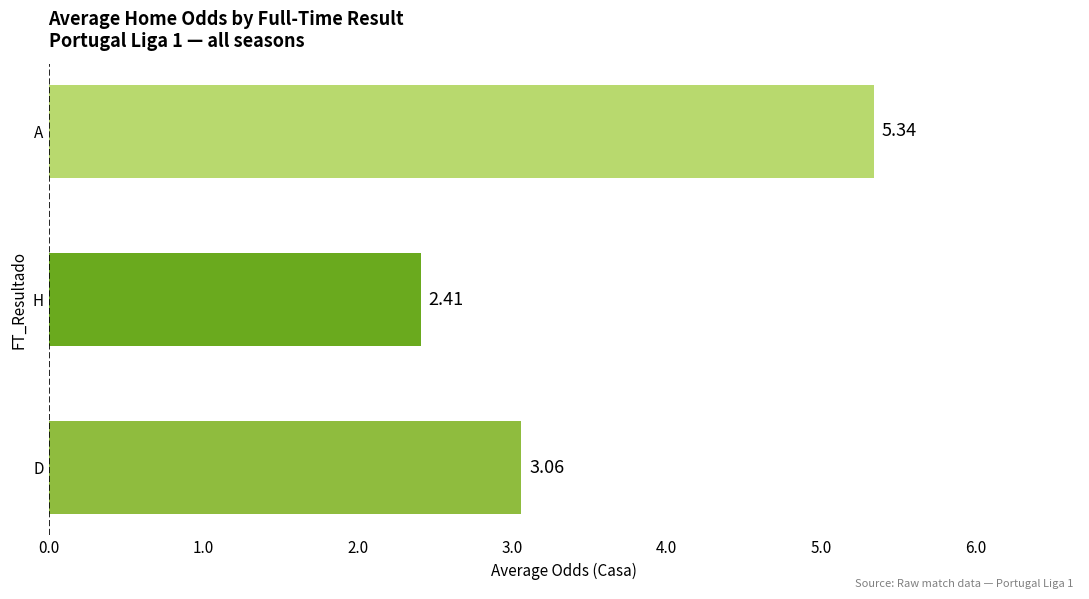

What is the change in value from H to A?

+2.9